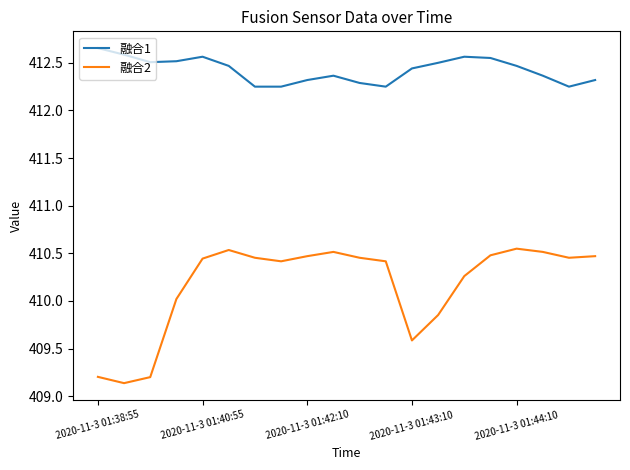

Count the number of categories in the chart.

20